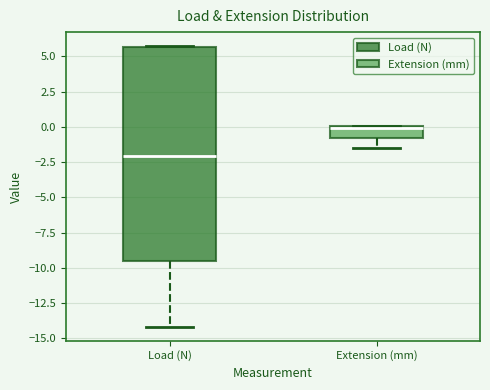

Comparing the boxes themselves (not the whiskers), which one is the tallest?

Load (N)